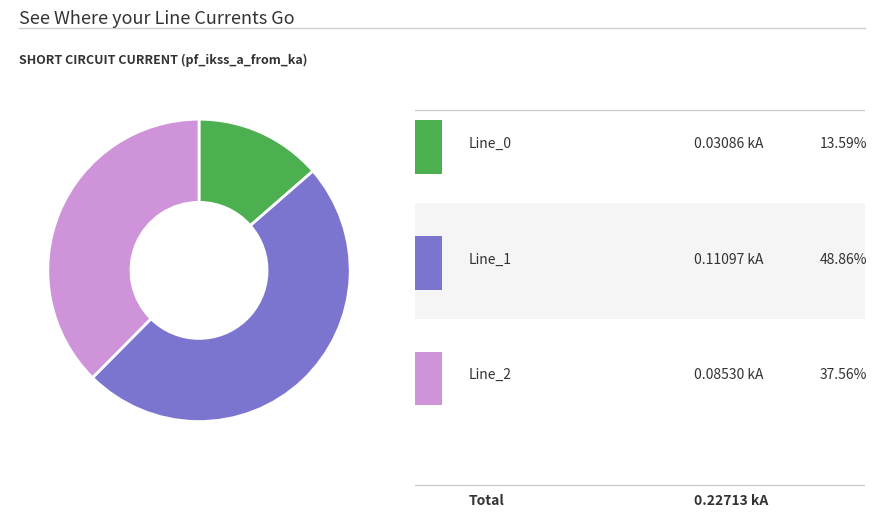

Does any single category account for the majority?

No